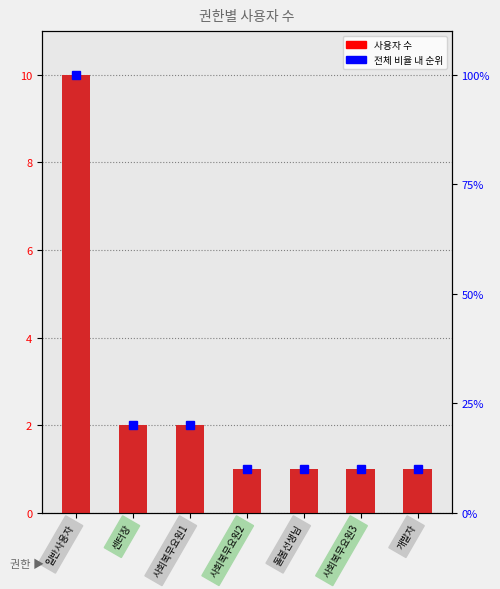

What is the greatest value displayed?

10